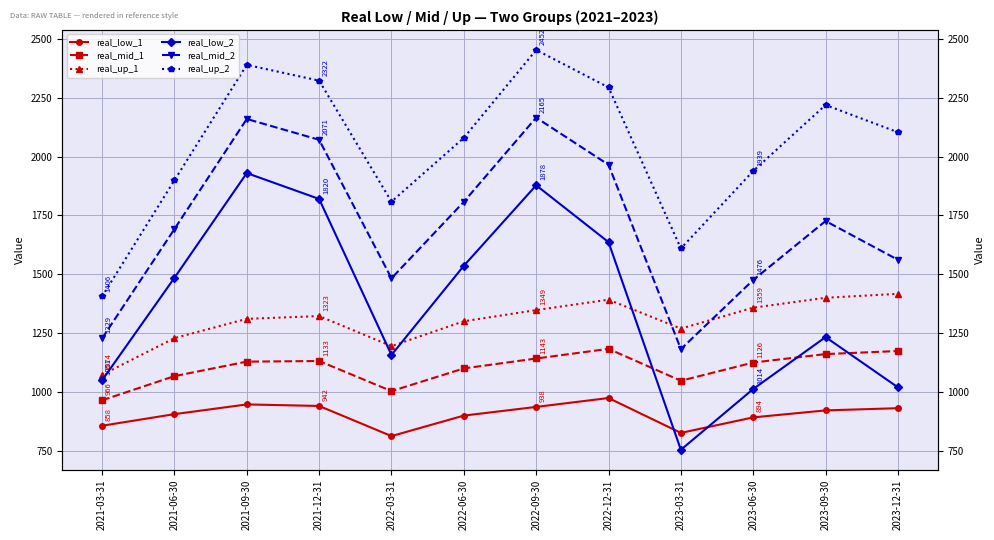

What is the spread (max minus min) of values at 2021-09-30?

1440.3